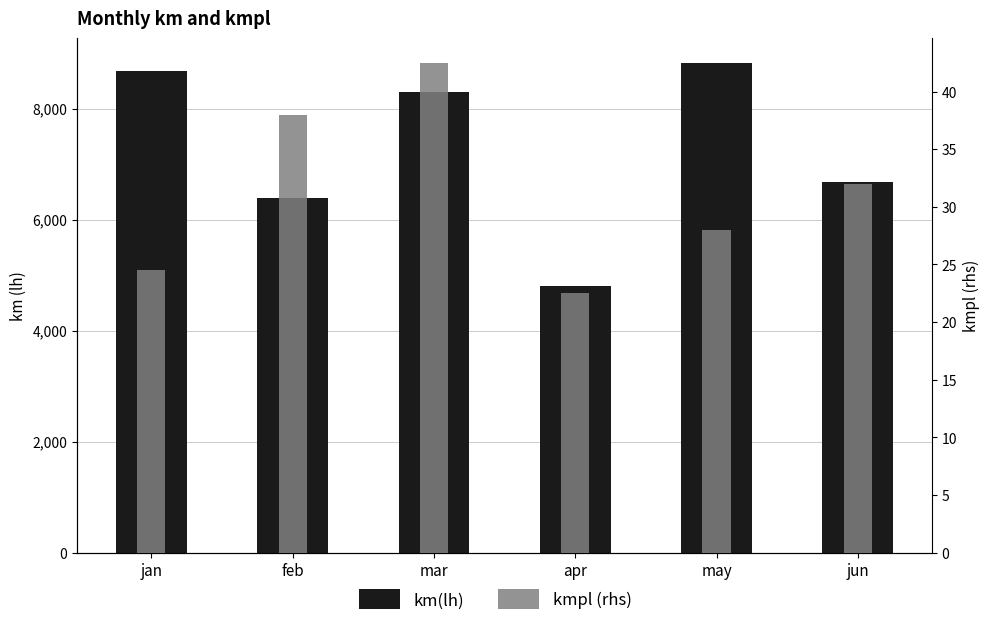

Rank the categories by kmpl (rhs) value from lowest to highest.

apr, jan, may, jun, feb, mar